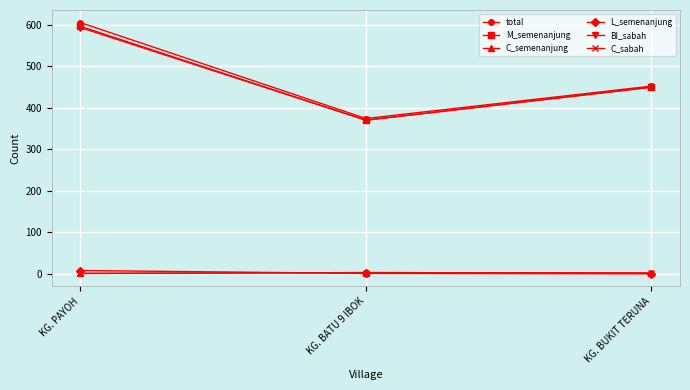

What is the label of the 1st point from the right?

KG. BUKIT TERUNA